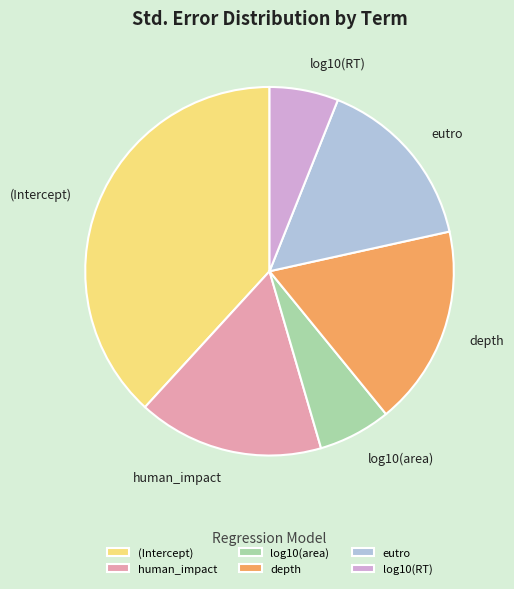

Combined, do human_impact and (Intercept) account for over 50%?

Yes